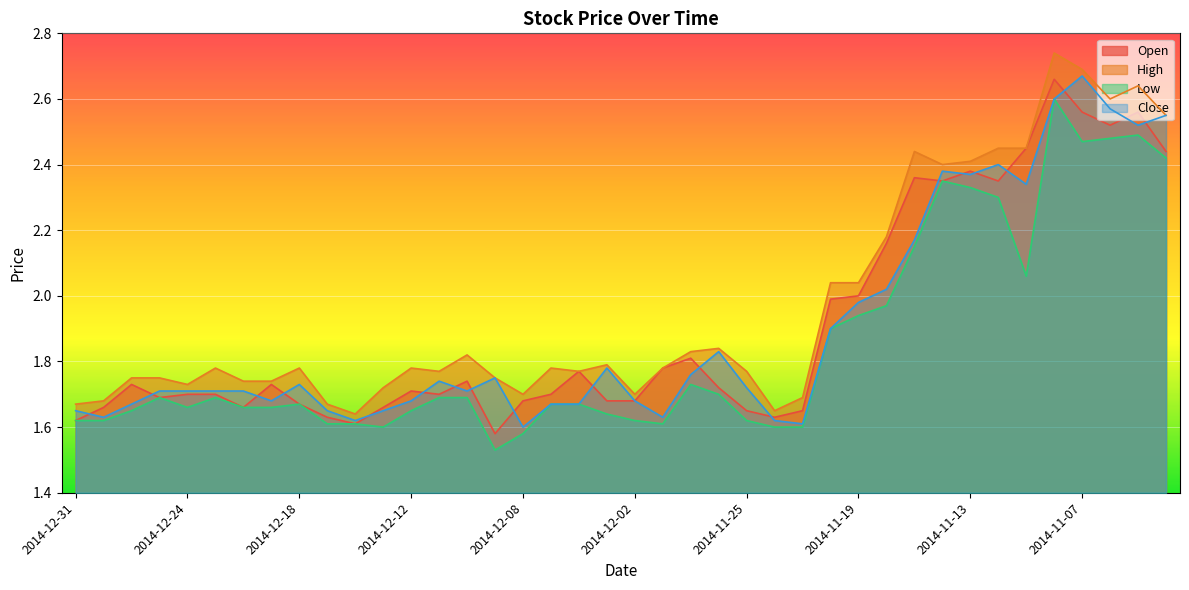

Is the value of High at 2014-12-11 greater than the value of Open at 2014-11-18?

No